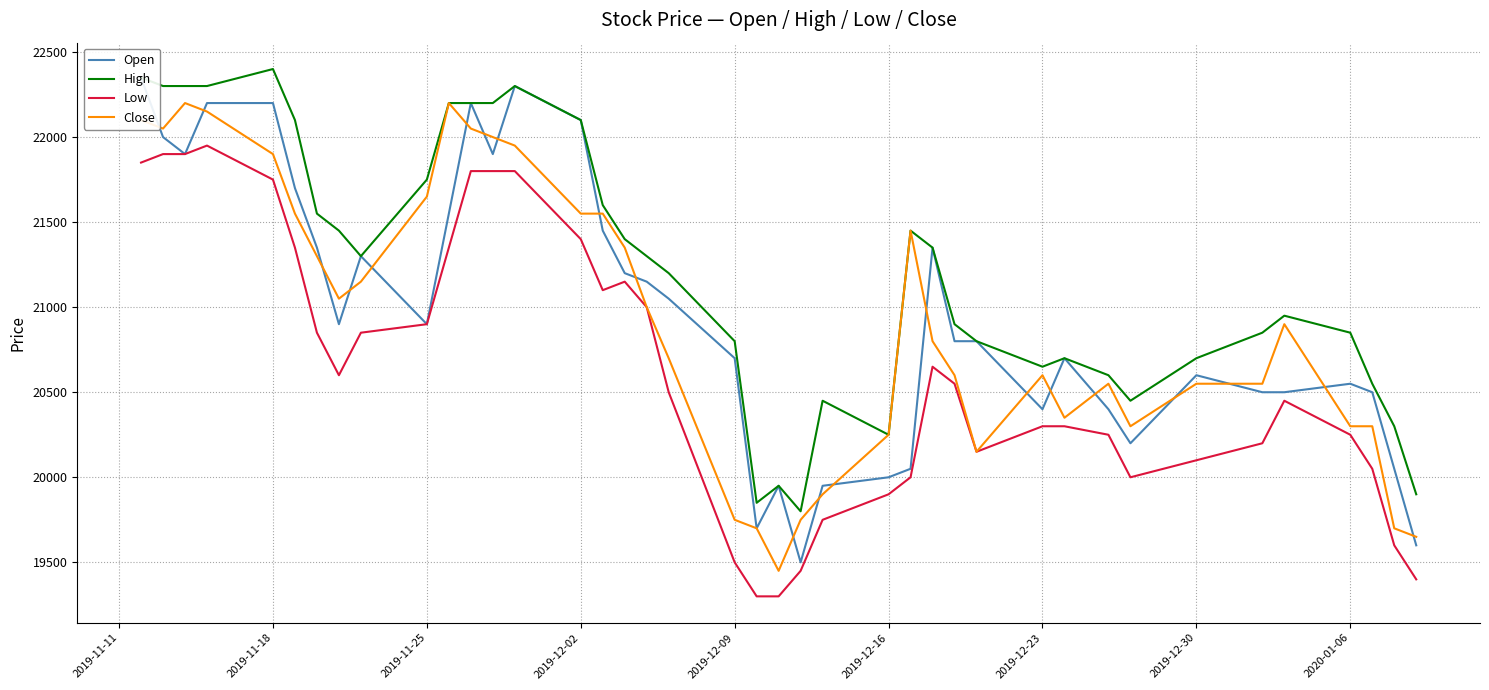

How many values in the High series are below 21300?

20